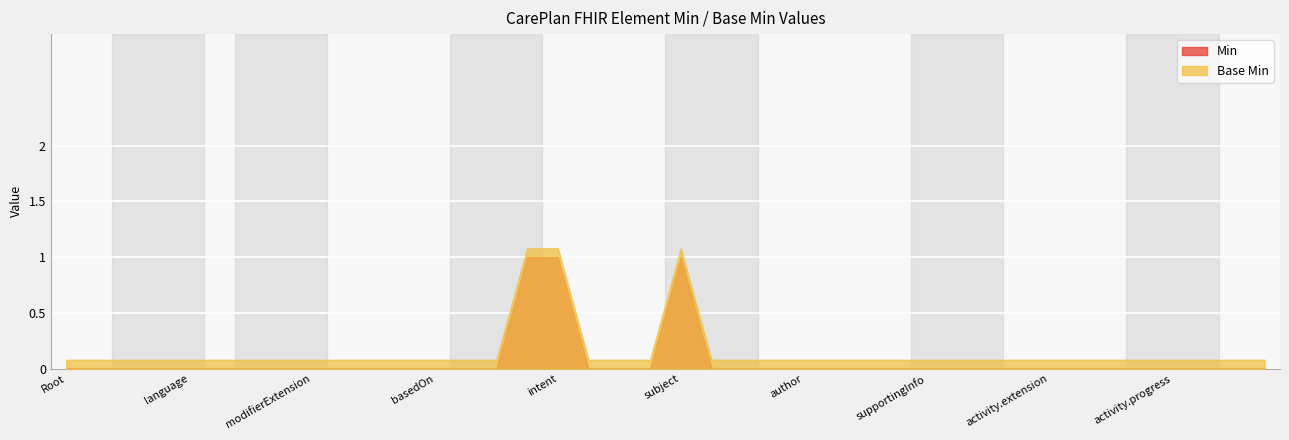

What is the label of the 26th point from the right?

CarePlan.partOf